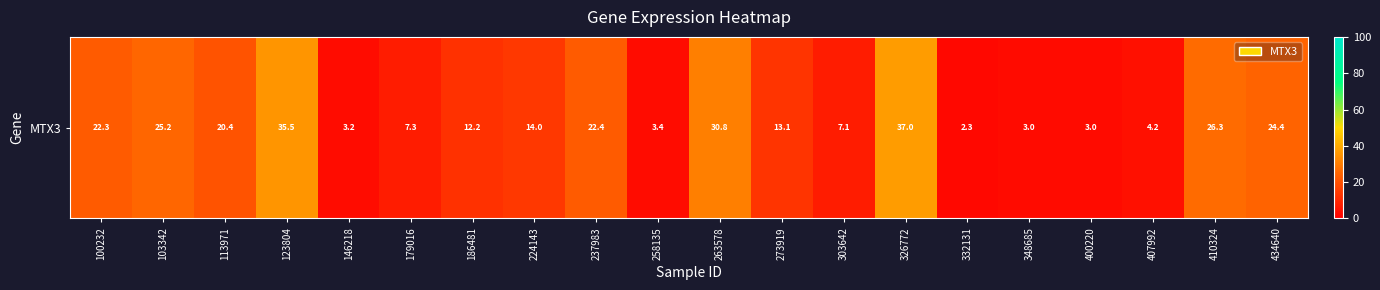

True or false: the data shows 2.3 at 332131.

True